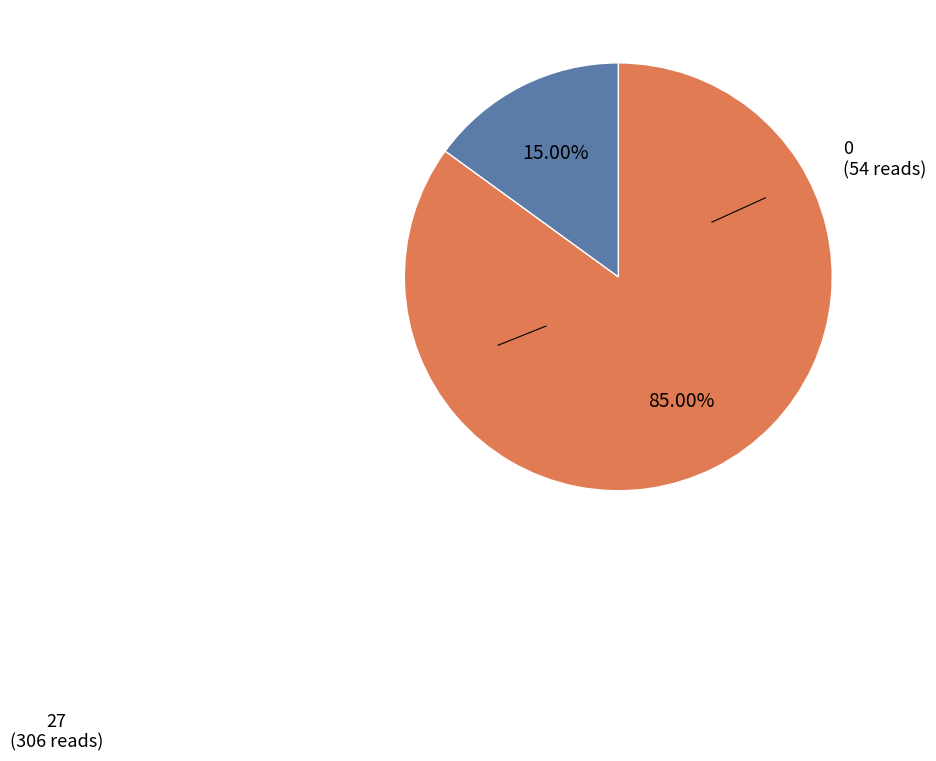

Is there any slice that represents more than half of the pie?

Yes